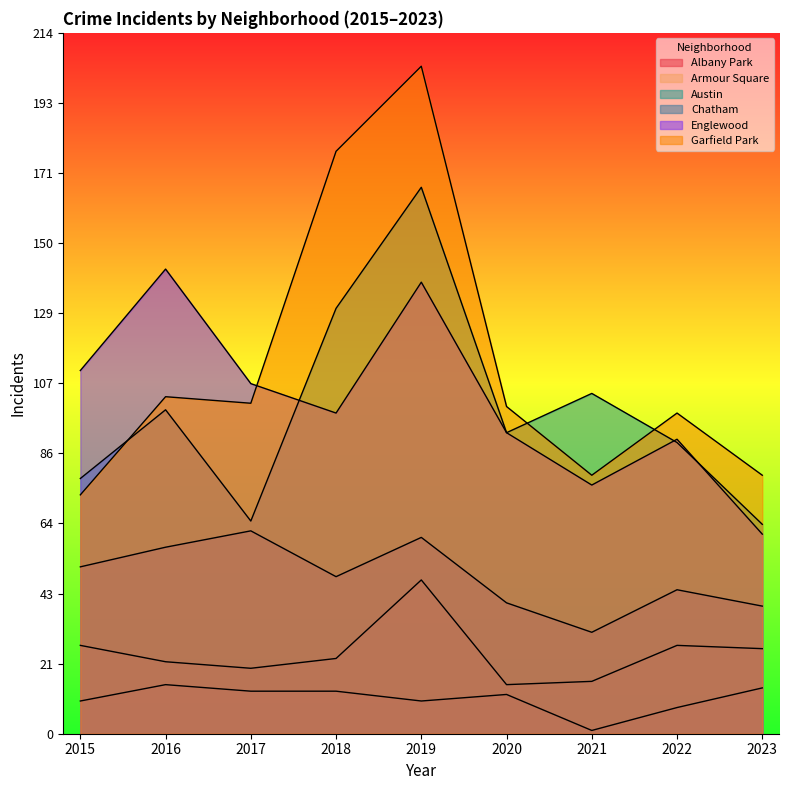

Reading right to left, list all the values displayed in this chart.

Albany Park: 2023=14	2022=8	2021=1	2020=12	2019=10	2018=13	2017=13	2016=15	2015=10
Armour Square: 2023=26	2022=27	2021=16	2020=15	2019=47	2018=23	2017=20	2016=22	2015=27
Austin: 2023=64	2022=89	2021=104	2020=92	2019=167	2018=130	2017=65	2016=99	2015=78
Chatham: 2023=39	2022=44	2021=31	2020=40	2019=60	2018=48	2017=62	2016=57	2015=51
Englewood: 2023=61	2022=90	2021=76	2020=92	2019=138	2018=98	2017=107	2016=142	2015=111
Garfield Park: 2023=79	2022=98	2021=79	2020=100	2019=204	2018=178	2017=101	2016=103	2015=73